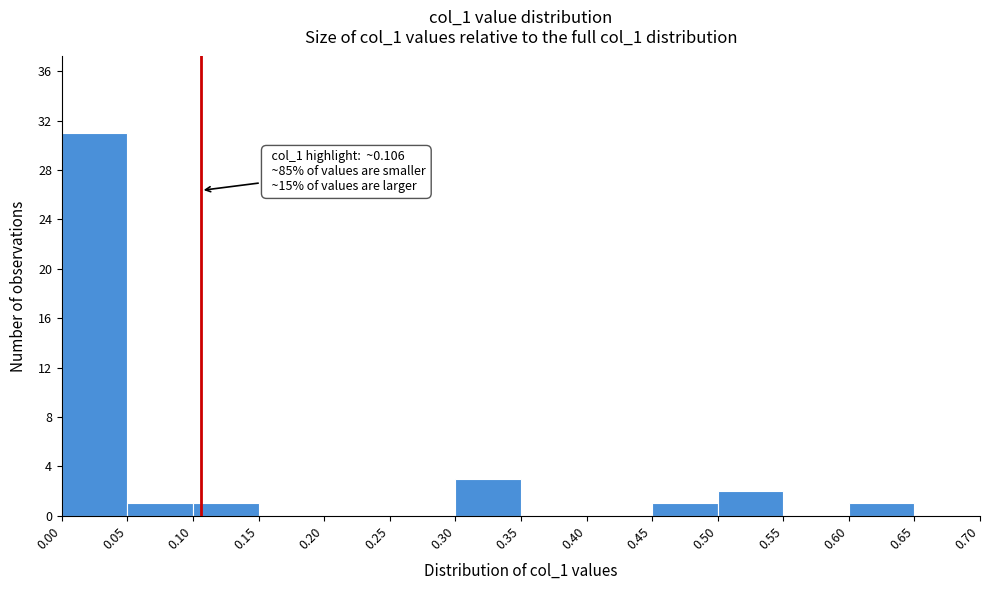

Over which range of the x-axis is the bar tallest?

0.00 to 0.05